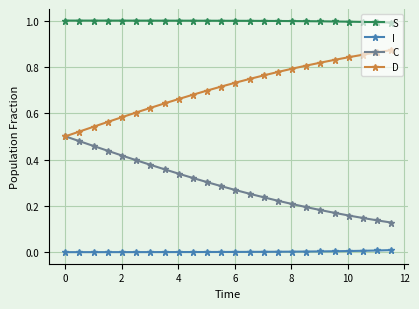

True or false: D and I cross at least once.

False